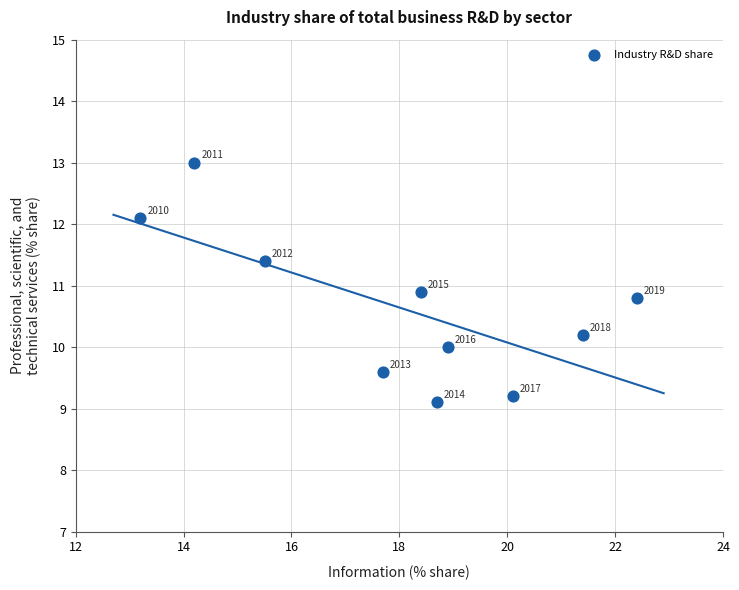

What is the average Y value?

10.6